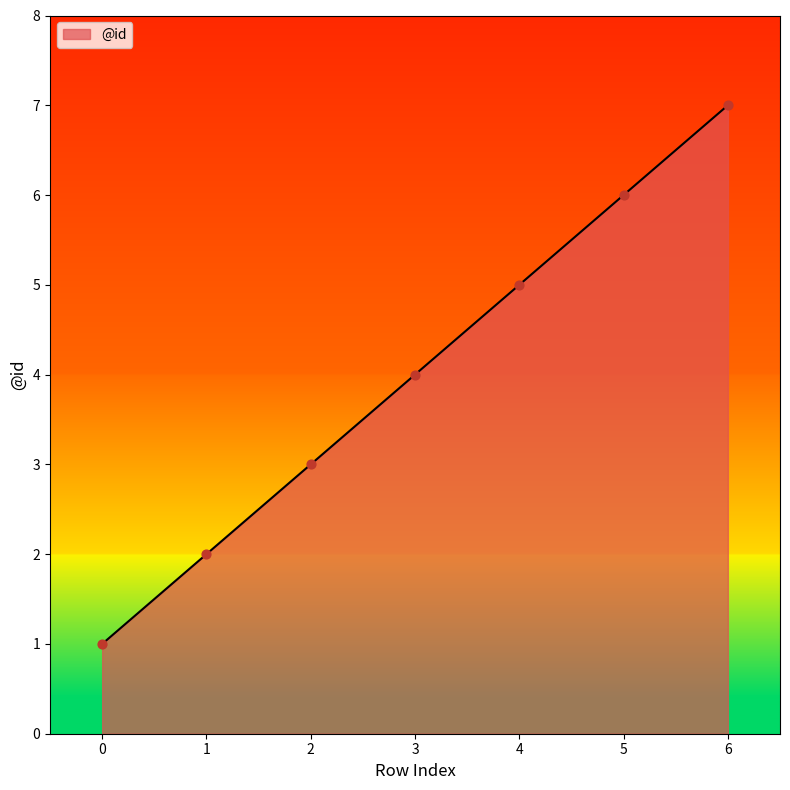

Which has a higher value, 4 or 6?

6